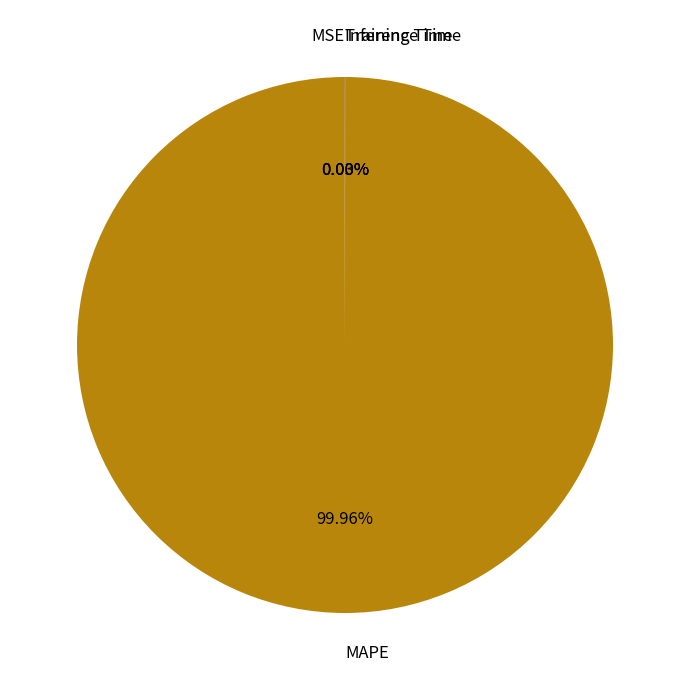

Does any single category account for the majority?

Yes